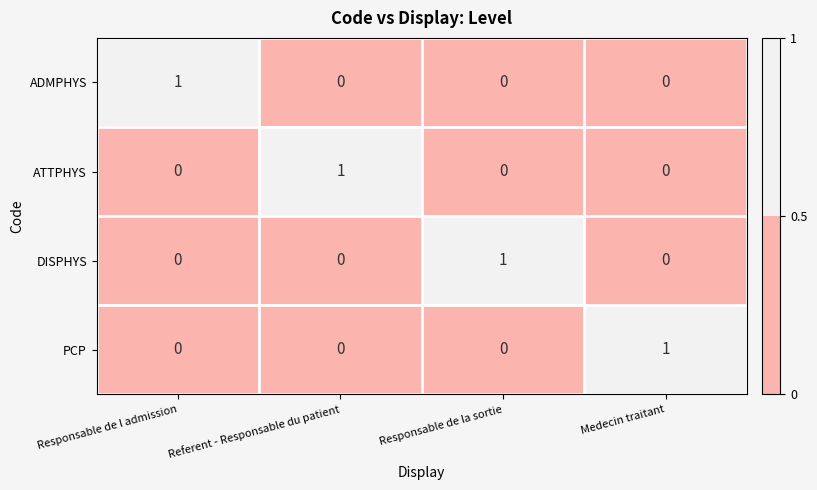

Which category has the highest value in the ATTPHYS series?

Referent - Responsable du patient